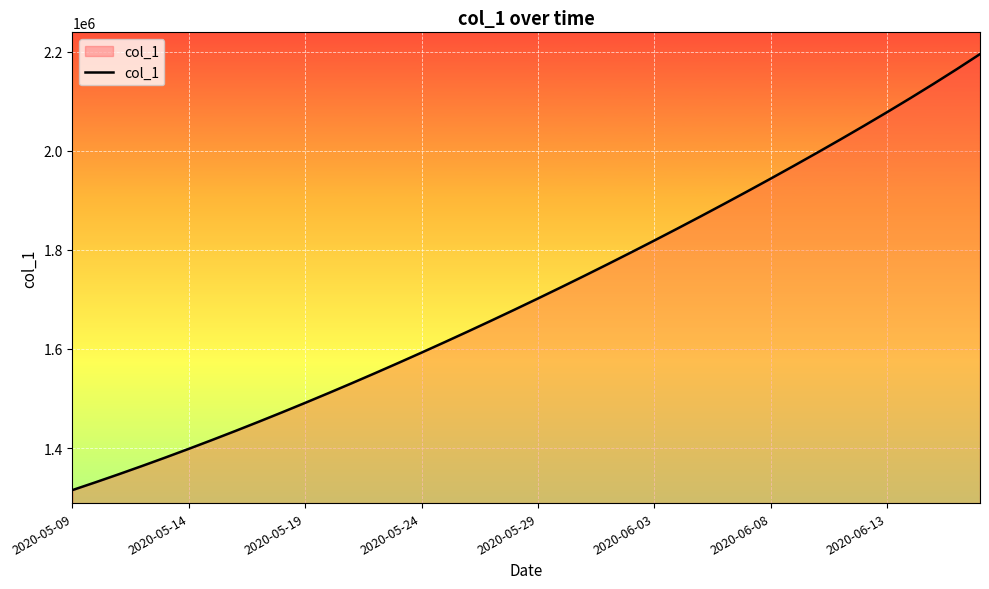

What is the difference between the maximum and minimum values?

880296.5